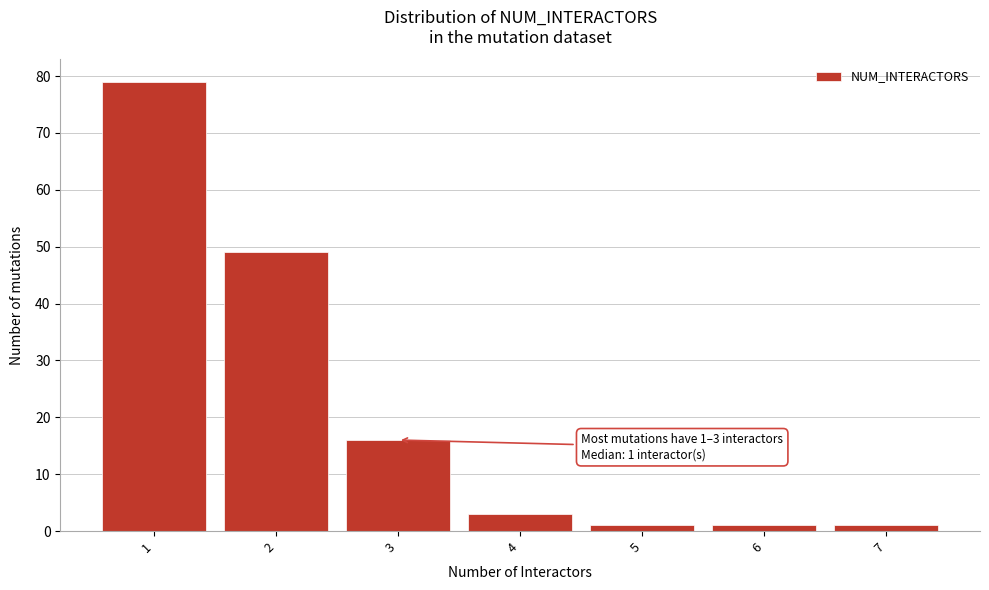

Reading left to right, transcribe all the data shown in this chart.

79	49	16	3	1	1	1